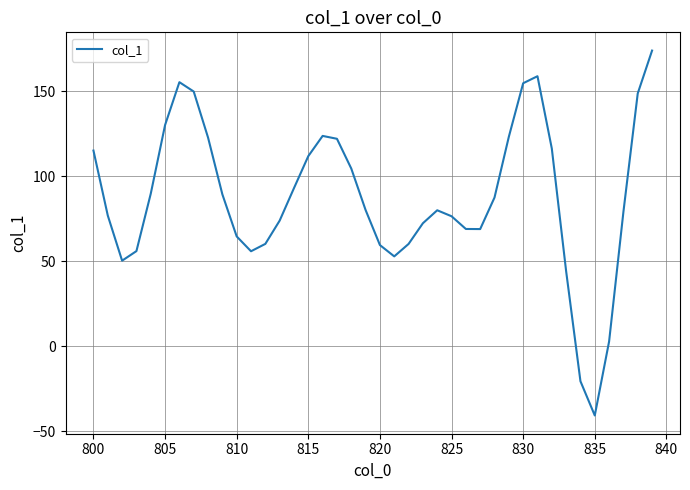

What is the difference between the maximum and minimum values?

214.6